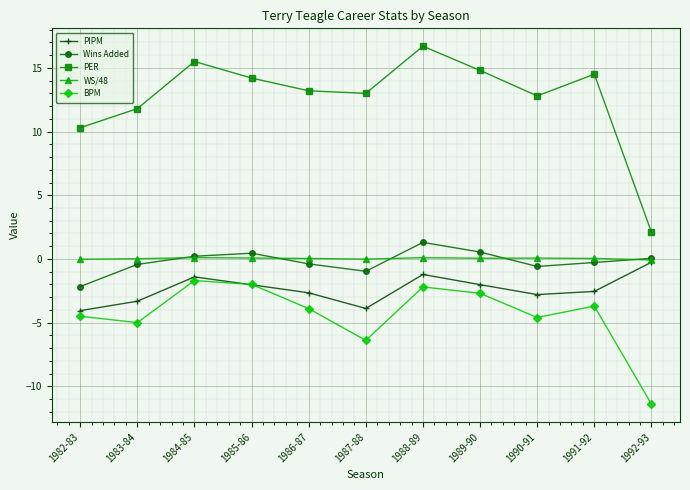

Count the number of data series in this chart.

5